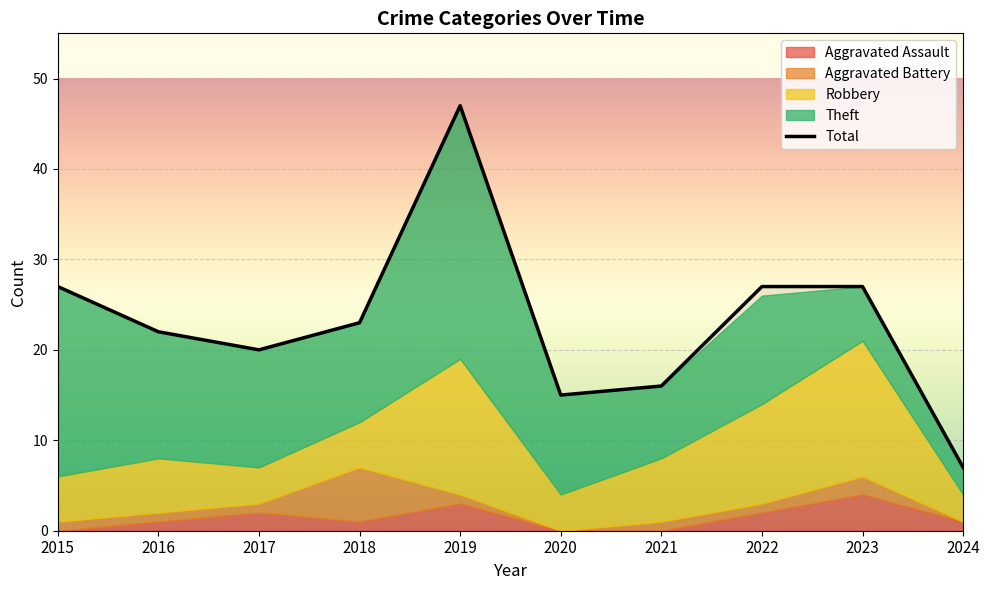

The Total series shows 20 at 2017. True or false?

True